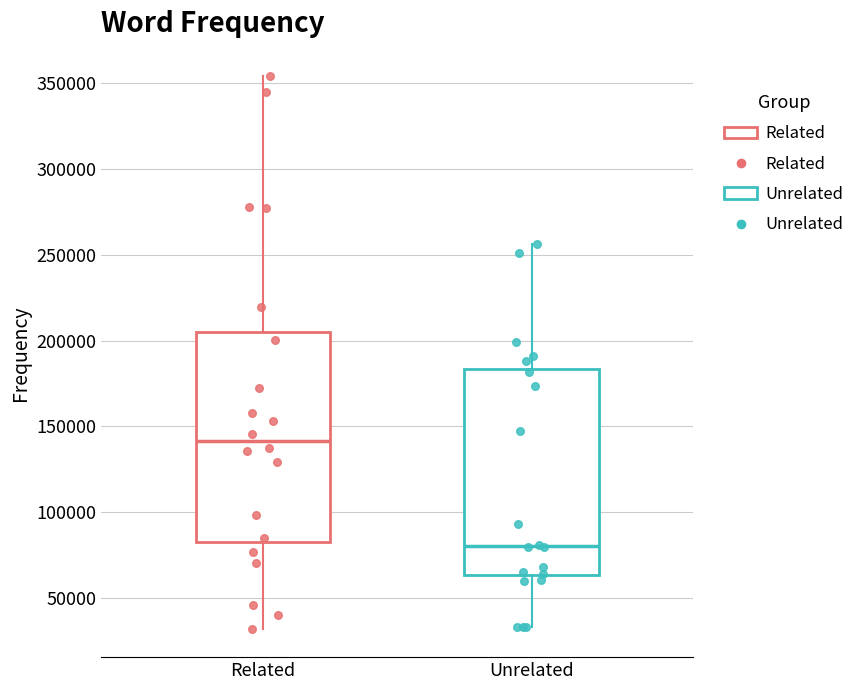

Reading left to right, transcribe this box plot: for each box, give where its median line is, the range the box spans, and where its two whiskers end, as read against the y-axis. The values are not printed on the chart, so give them approximately, as read against the axis.

Related: median 140000, box 85000 to 205000, whiskers 30000 to 355000
Unrelated: median 80000, box 65000 to 185000, whiskers 35000 to 255000